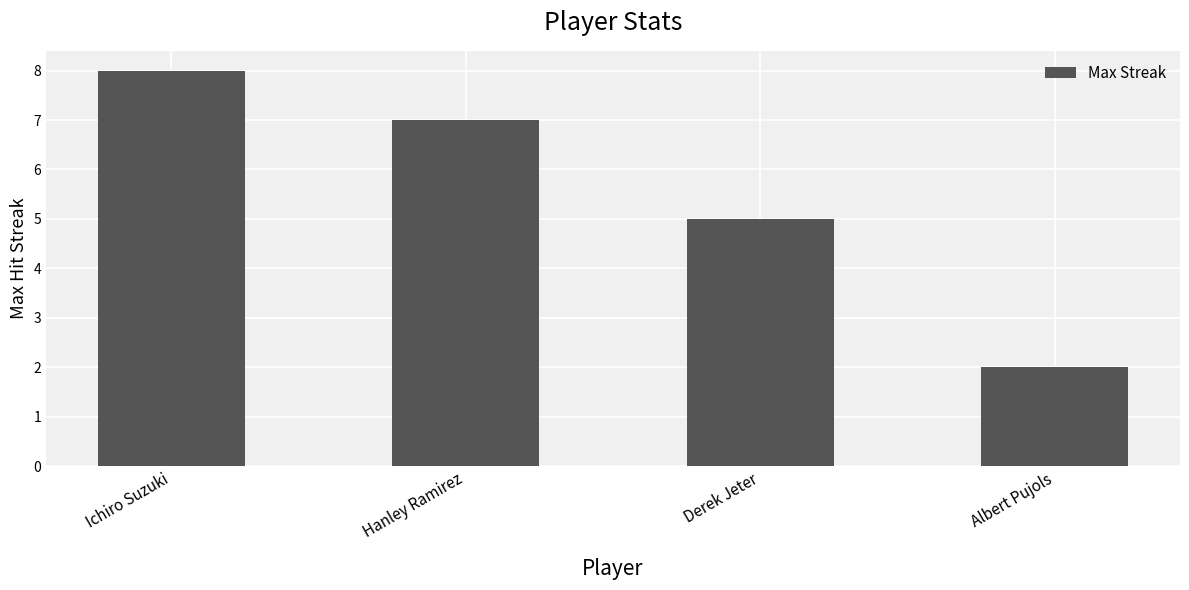

How many data points does each series have?

4